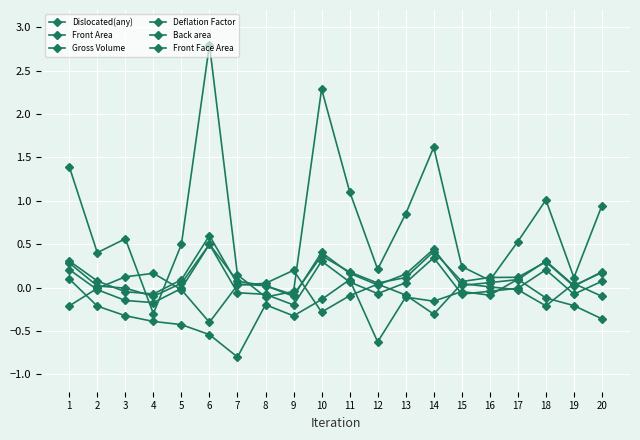

What is the difference between the Deflation Factor values at 13 and 8?

0.1